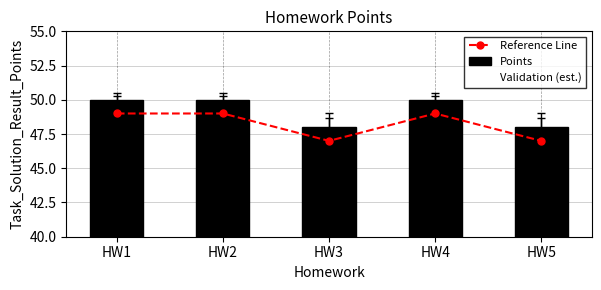

At which label is Validation (est.) closest to 48?

HW3